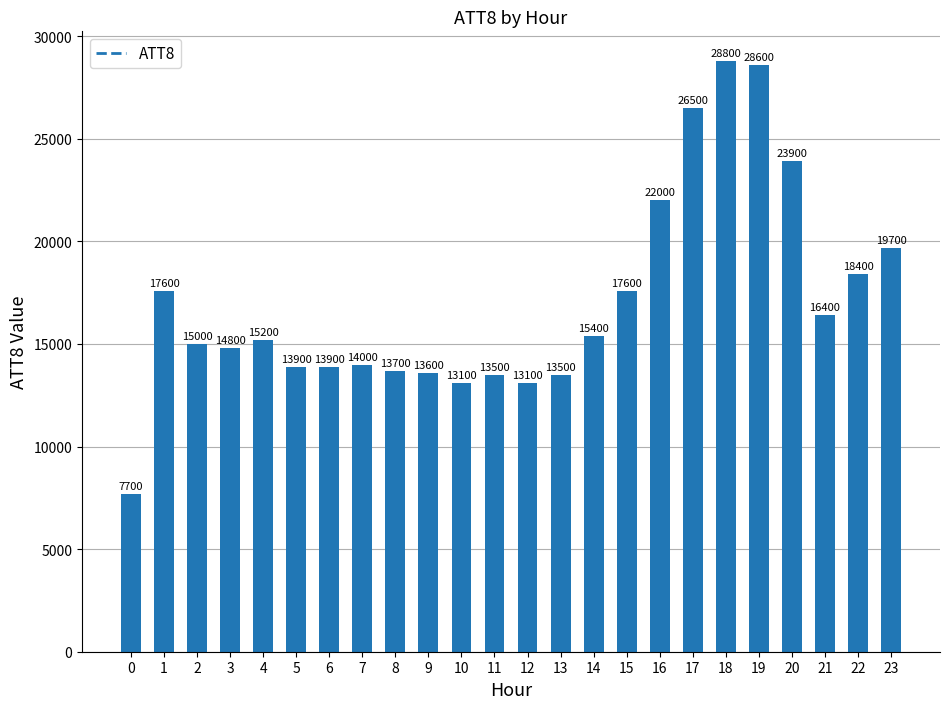

Which has a higher value, 4 or 11?

4